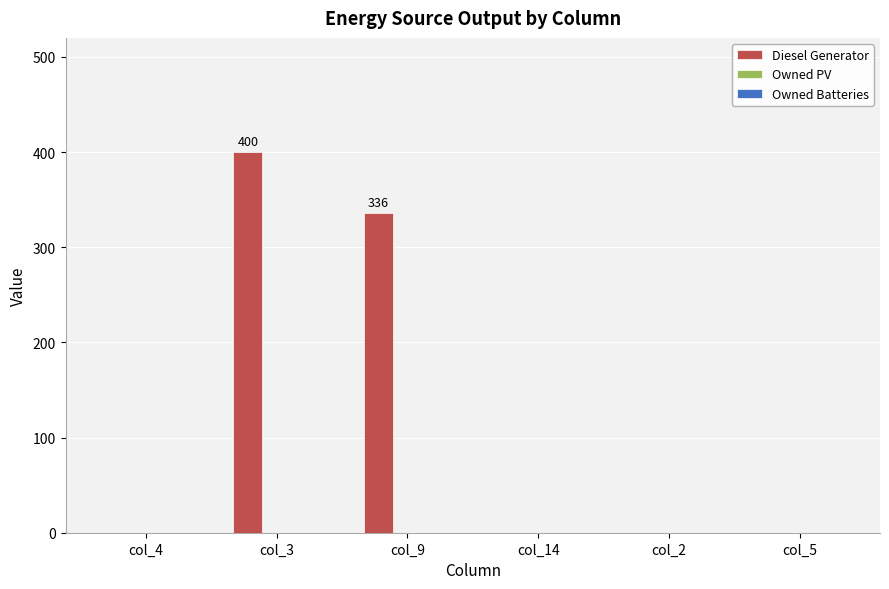

What is the sum of all values?

736